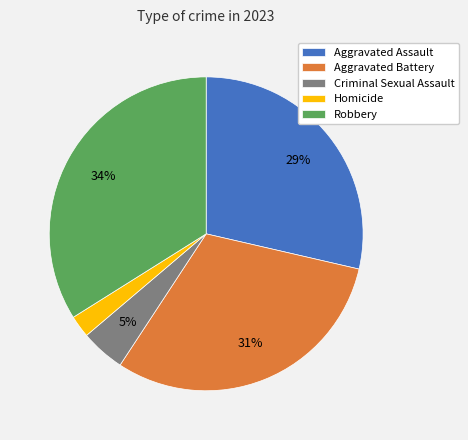

True or false: Aggravated Battery accounts for 37% of the total.

False